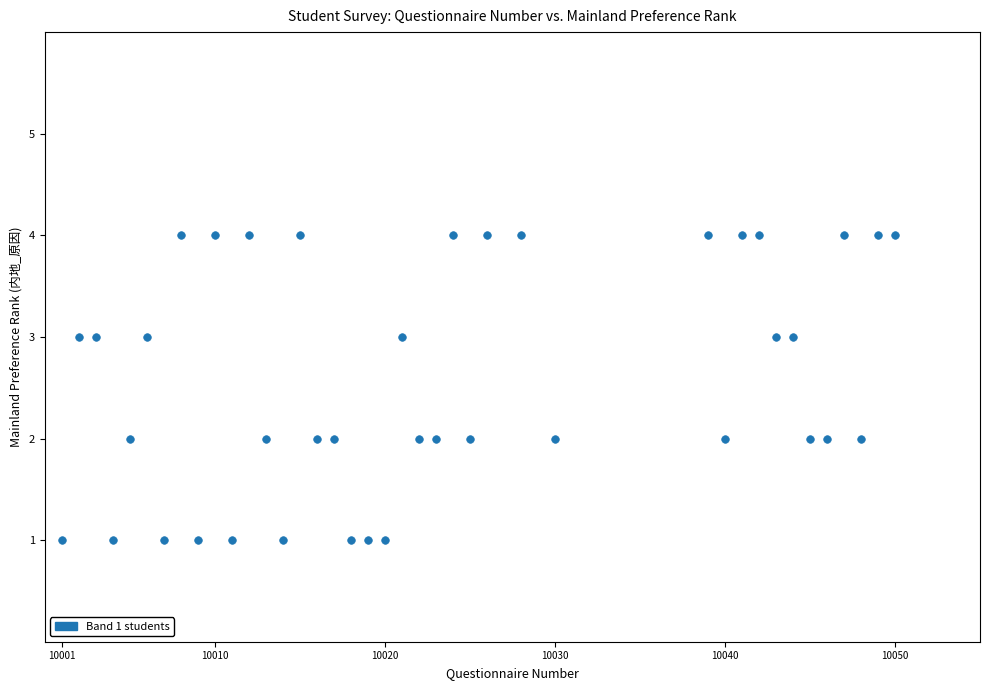

What is the range of Y values (max minus min)?

3